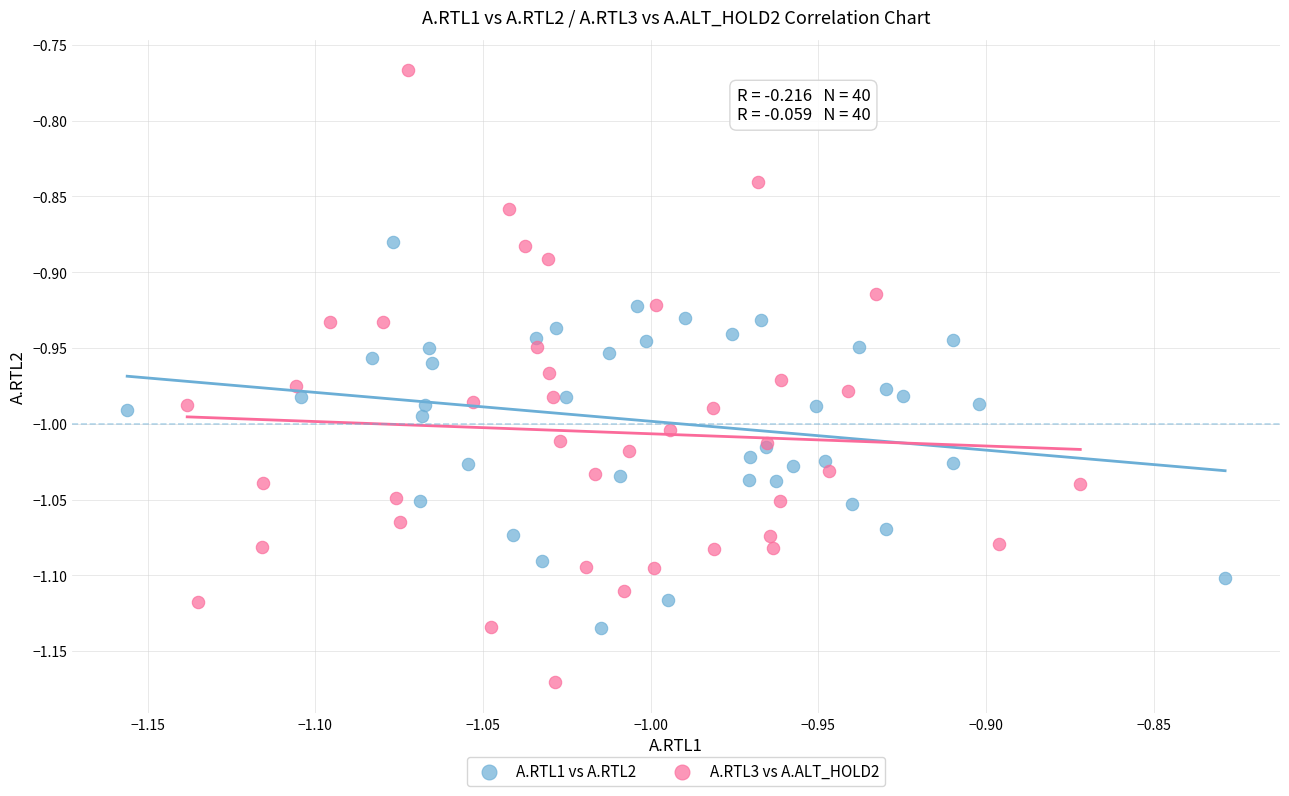

Which series has the widest spread of Y values?

A.RTL3 vs A.ALT_HOLD2